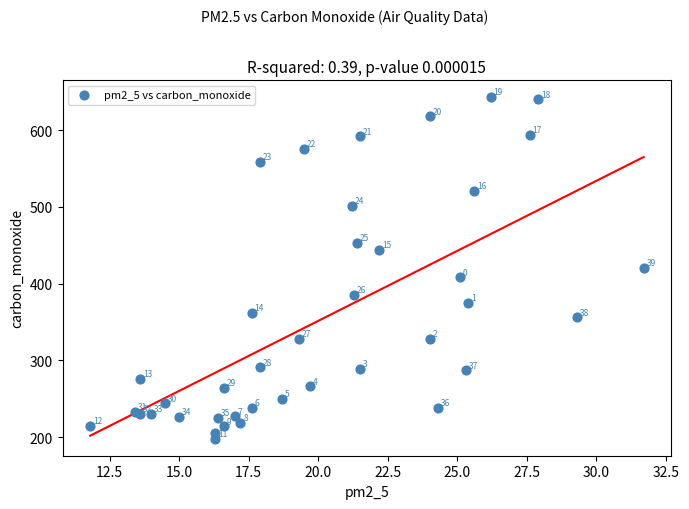

What Y value in the scatter plot is closest to 420?

421